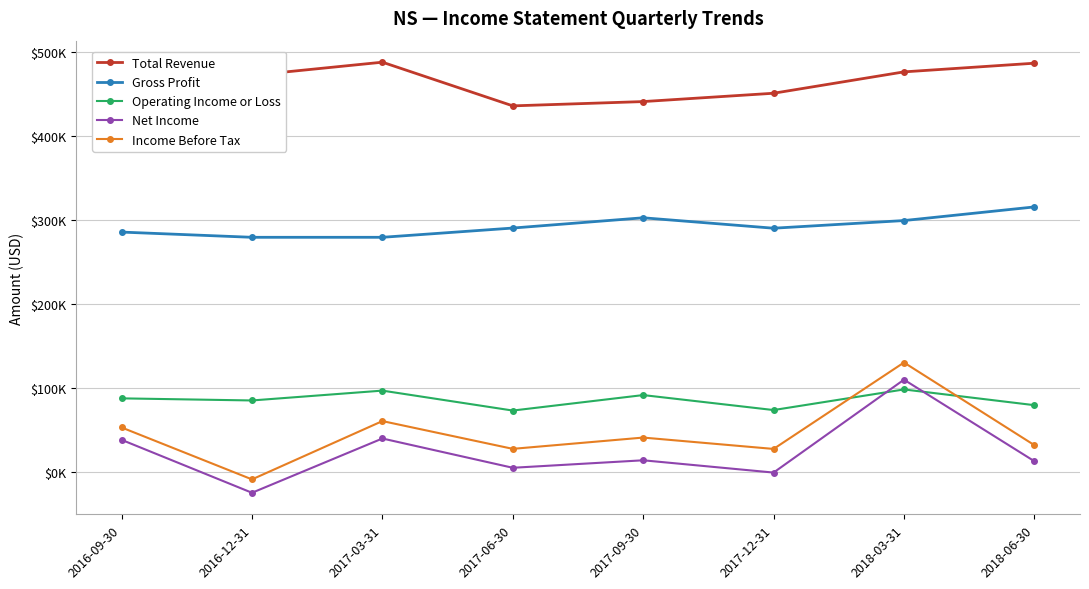

Reading left to right, what are all the values shown in this chart?

Total Revenue: 441400	471800	487400	435500	440600	450500	475900	486200
Gross Profit: 285500	279300	279300	290300	302500	290100	299200	315400
Operating Income or Loss: 87900	85400	97100	73400	91800	74000	98500	79800
Net Income: 38600	-24300	40200	5400	14300	-300	110100	13200
Income Before Tax: 53300	-8400	60900	27900	41300	27800	130500	32300